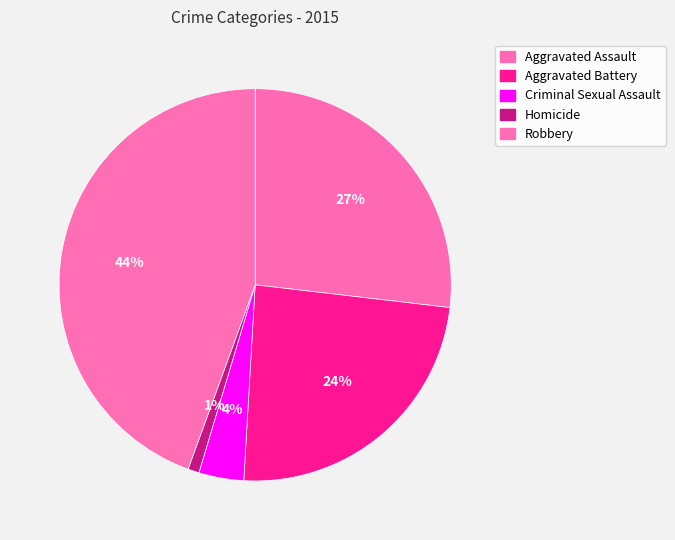

Does any single category account for the majority?

No